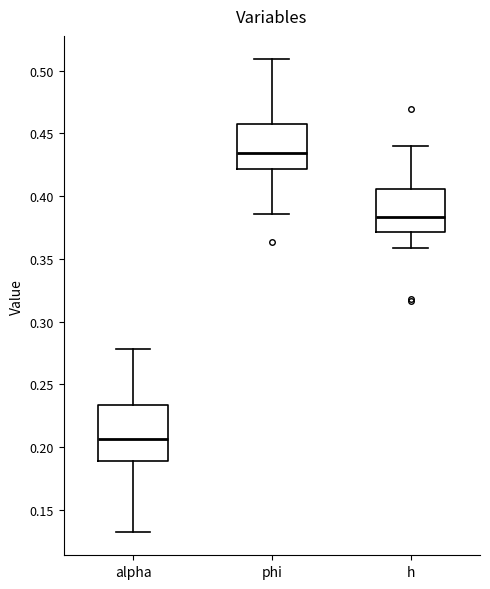

Reading left to right, read every box against the y-axis: the position of its median line, the range the box covers, and the ends of its whiskers. The values are not printed on the chart, so give them approximately, as read against the axis.

alpha: median 0.205, box 0.190 to 0.235, whiskers 0.135 to 0.280
phi: median 0.435, box 0.420 to 0.455, whiskers 0.385 to 0.510
h: median 0.385, box 0.370 to 0.405, whiskers 0.360 to 0.440